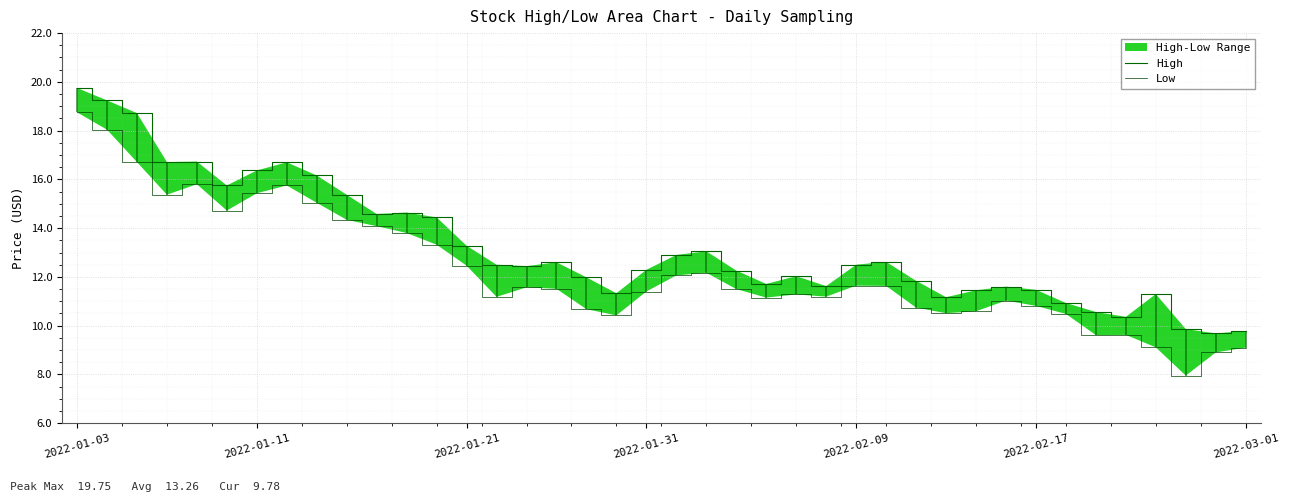

Where does the Low series first go above 11?

2022-01-03